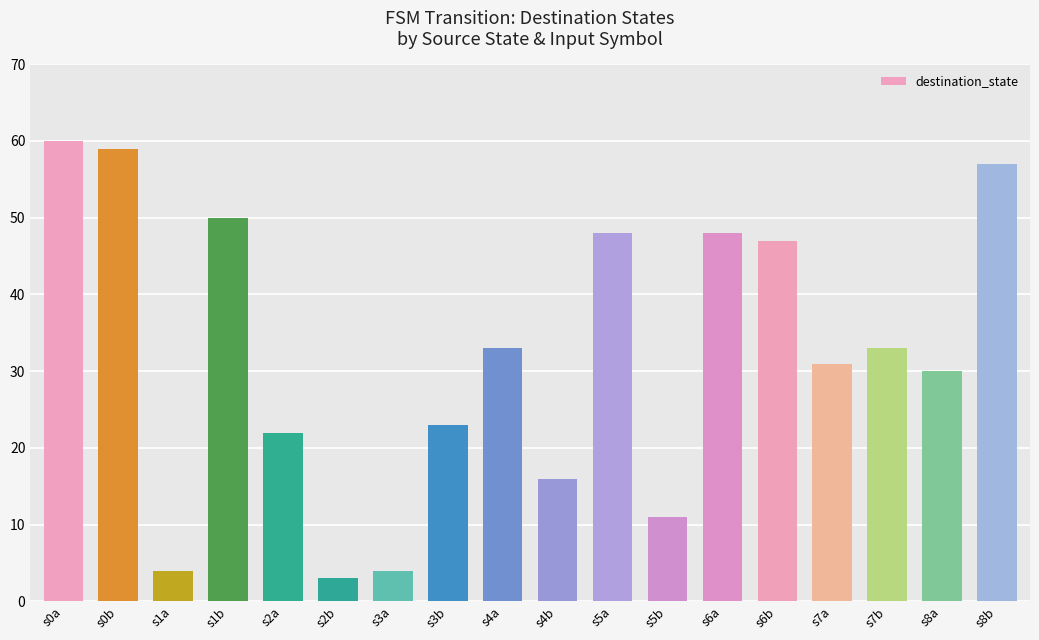

The value at s2b is 3. True or false?

True